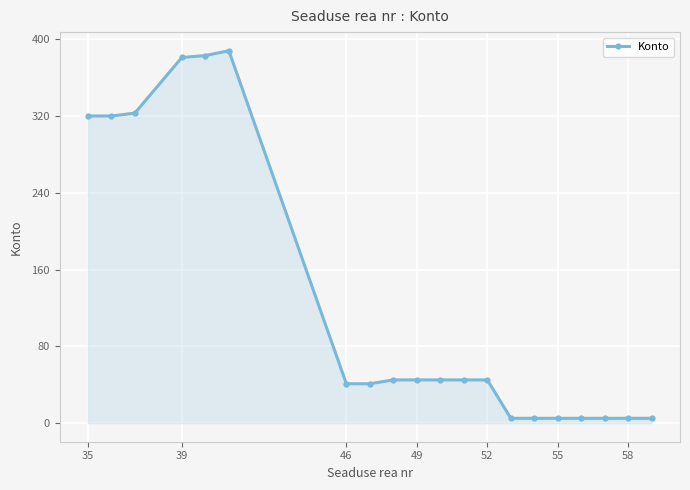

How many data points are less than 45?

9